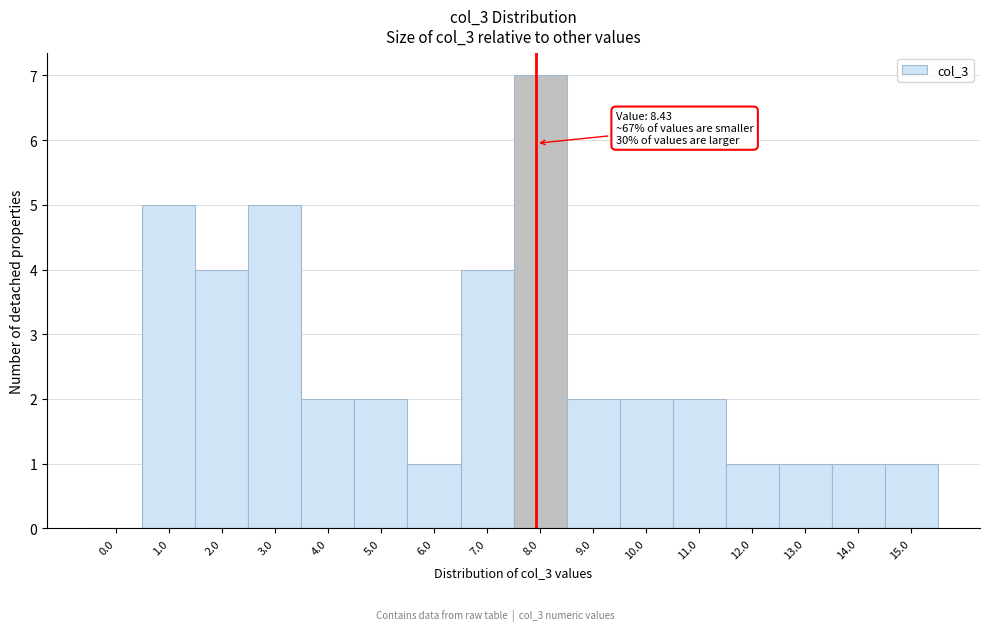

Reading left to right, transcribe all the data shown in this chart.

0.0=0	1.0=5	2.0=4	3.0=5	4.0=2	5.0=2	6.0=1	7.0=4	8.0=7	9.0=2	10.0=2	11.0=2	12.0=1	13.0=1	14.0=1	15.0=1